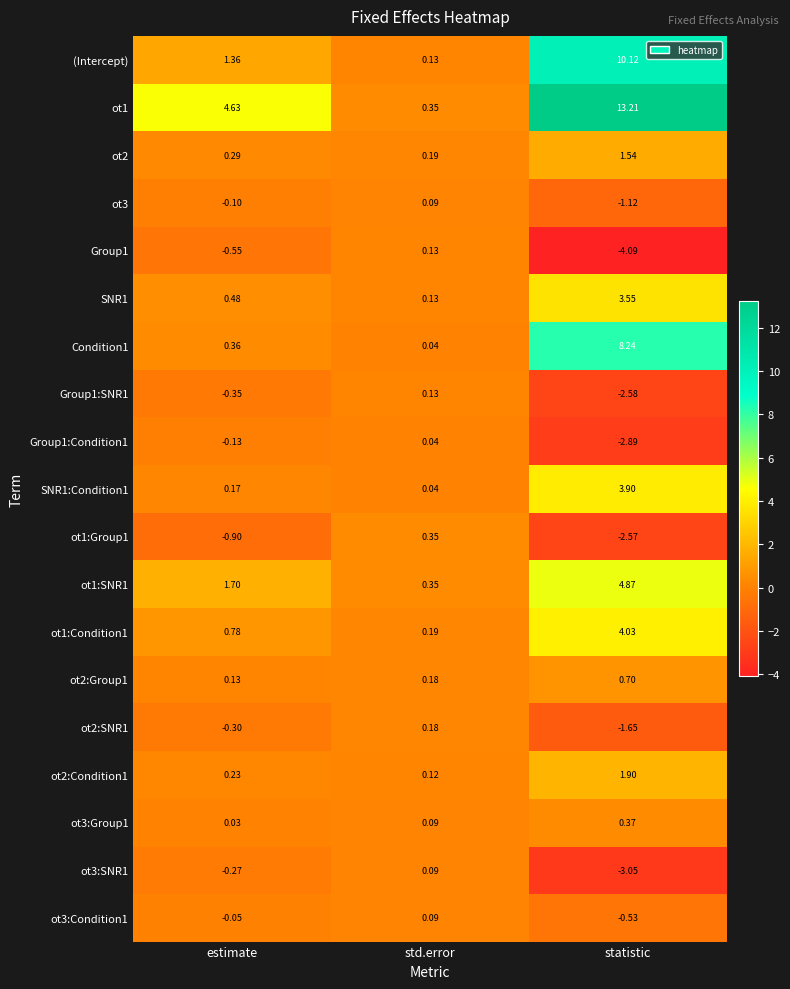

Which category has the highest value in the ot3:Group1 series?

statistic